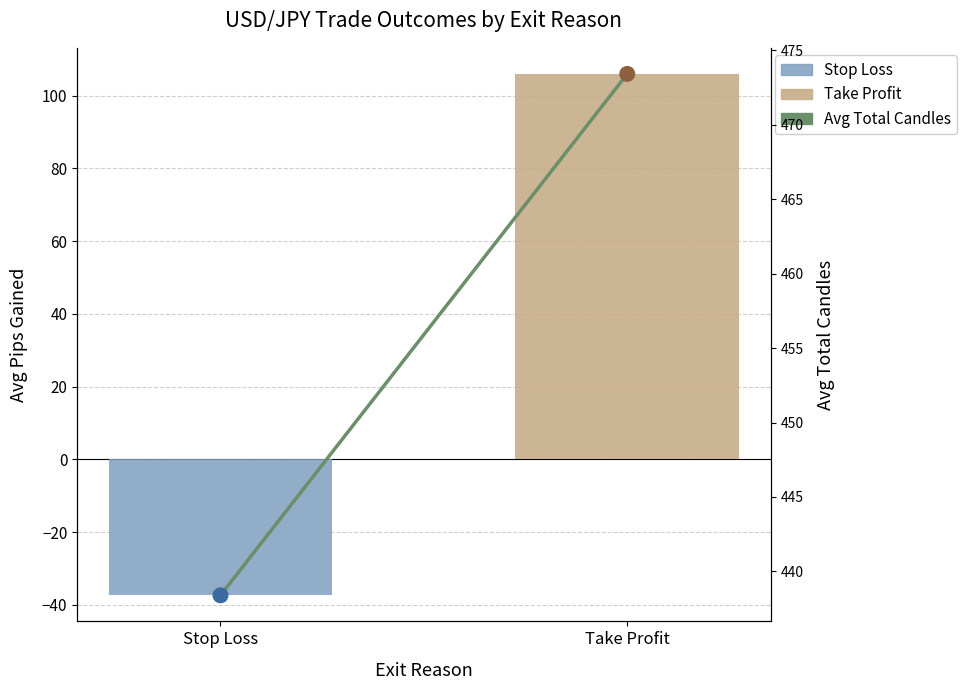

Between Take Profit and Stop Loss, which is larger?

Take Profit